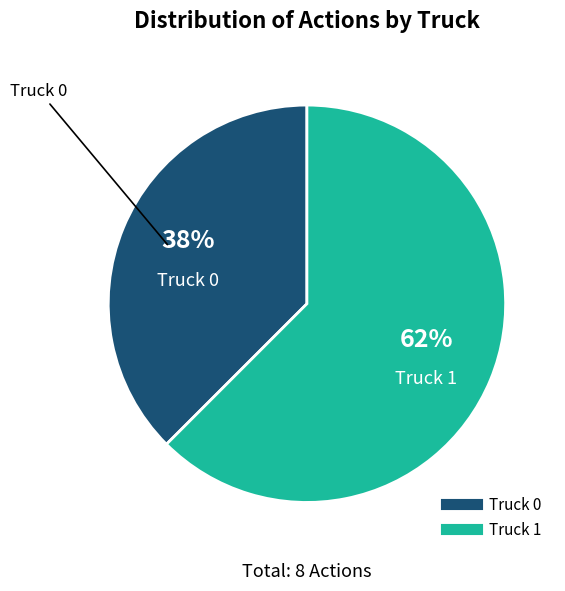

Is Truck 1 the majority of the pie?

Yes